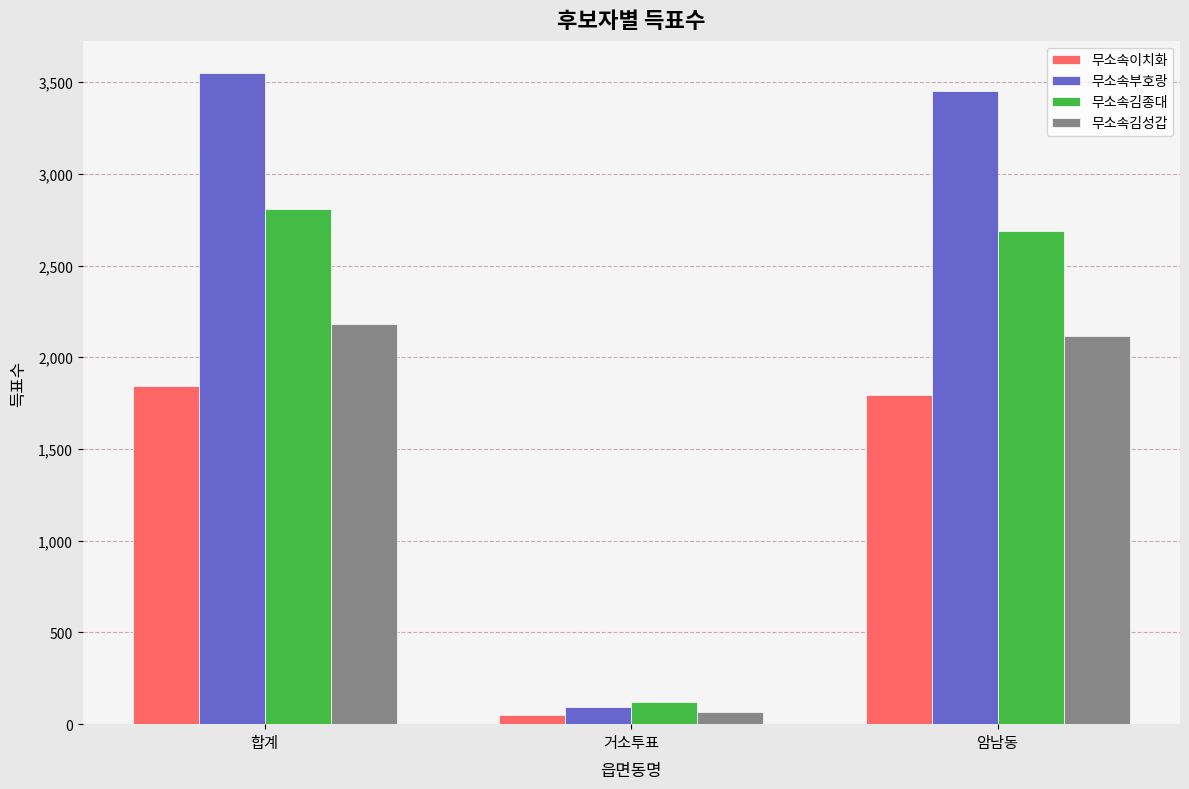

The 무소속김종대 series shows 2689 at 암남동. True or false?

True